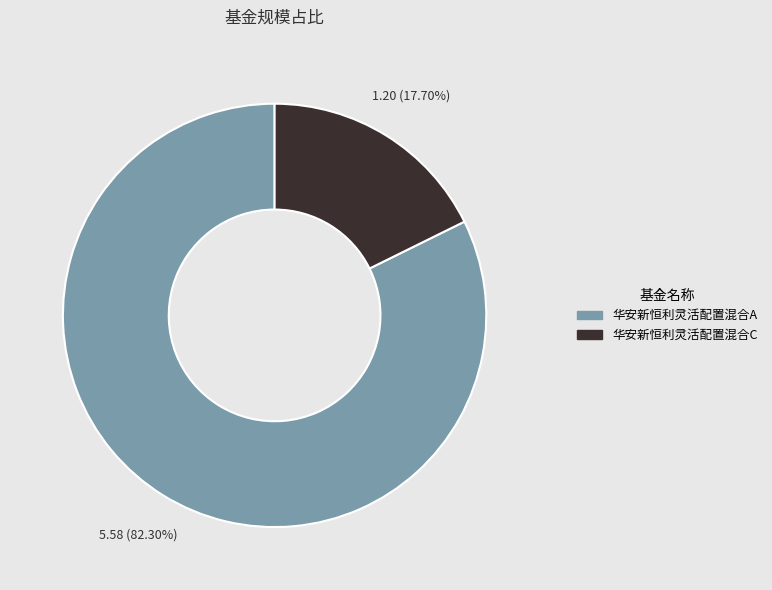

Count the number of slices in the pie.

2